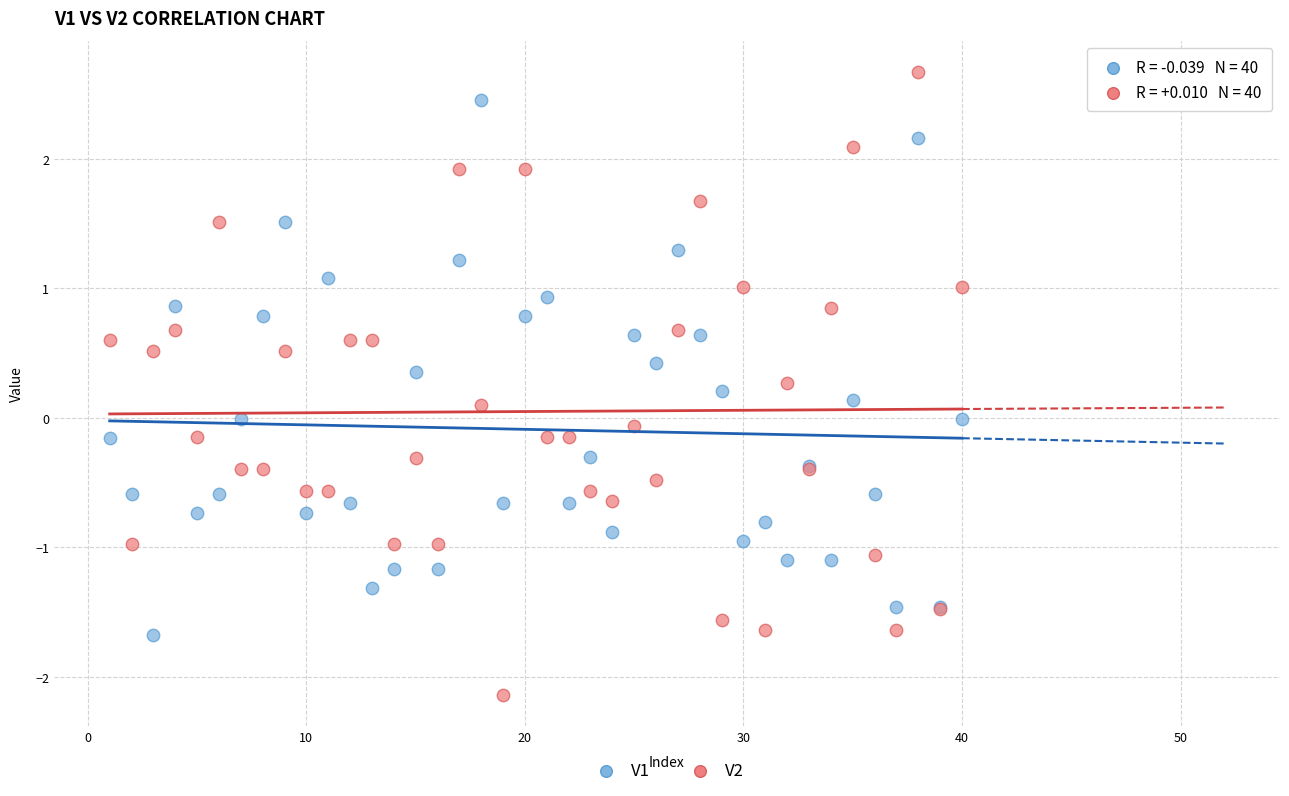

What is the X range (max minus min) for the scatter plot?

39.0